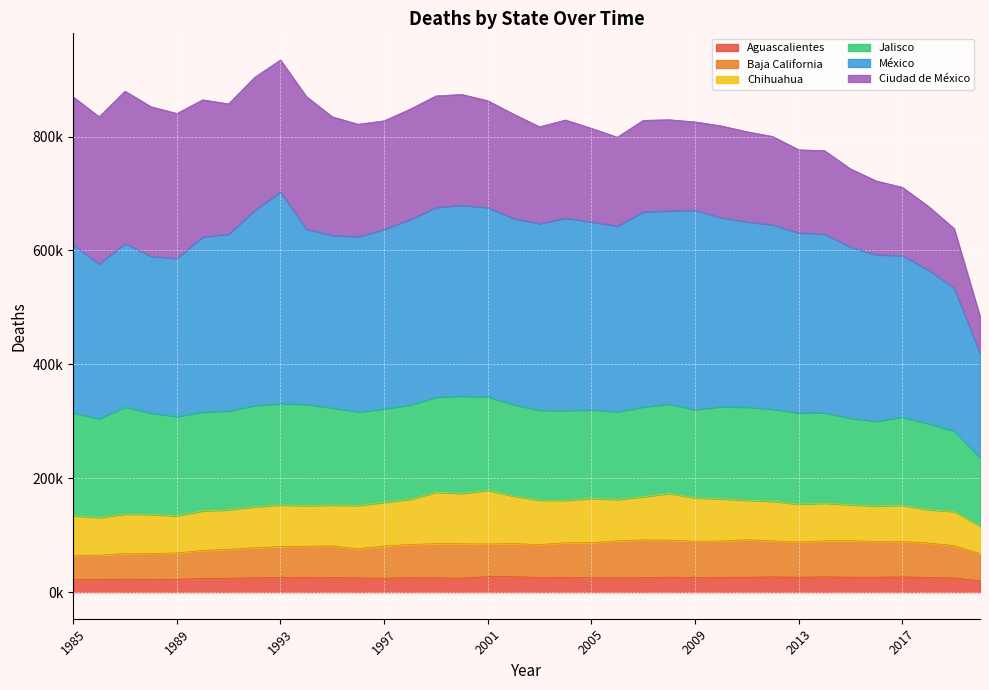

Is it true that México equals 203754 at 2004?

False